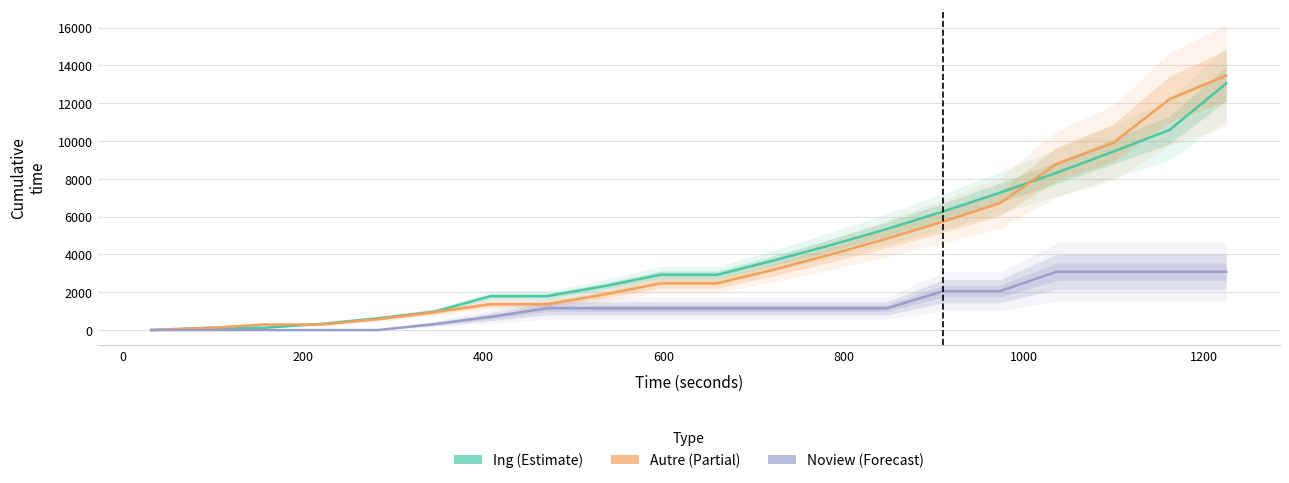

What is the label of the 3rd point from the left?

200